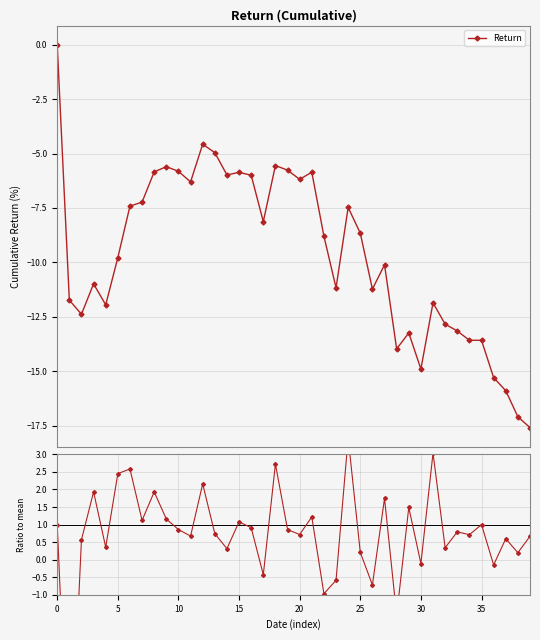

How many negative values does the Return series have?

39